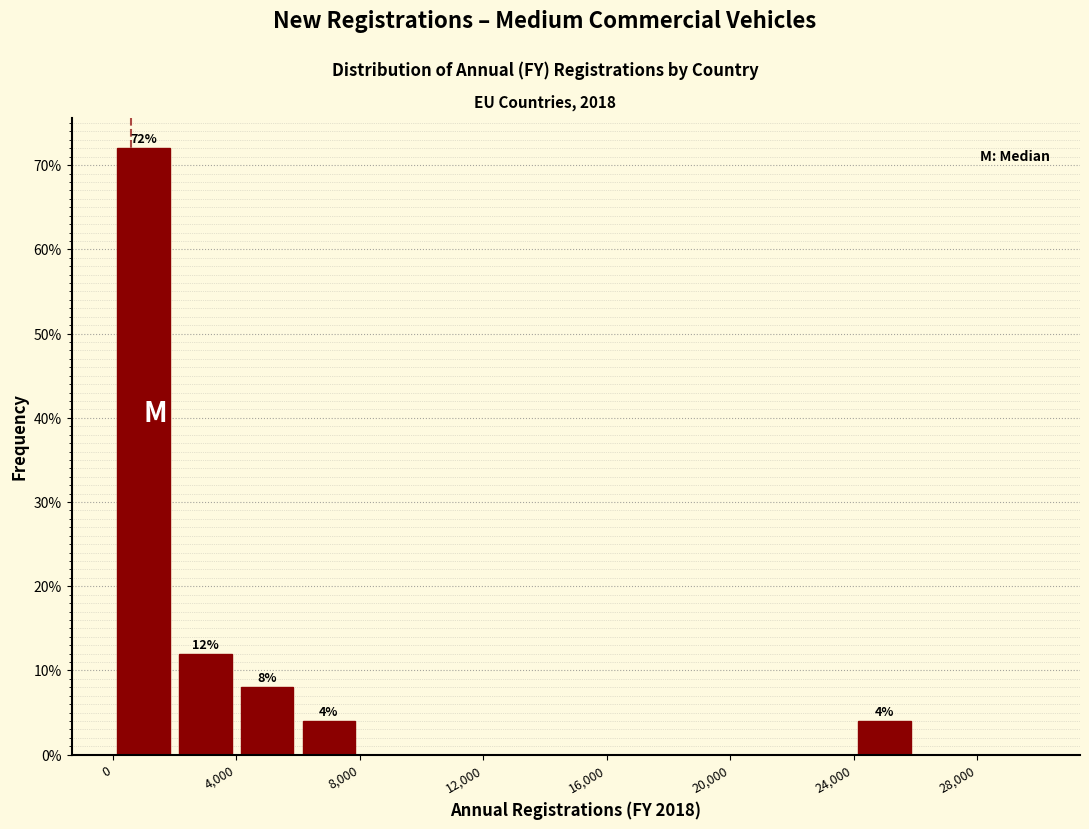

Which range on the x-axis has the tallest bar?

0 to 2000